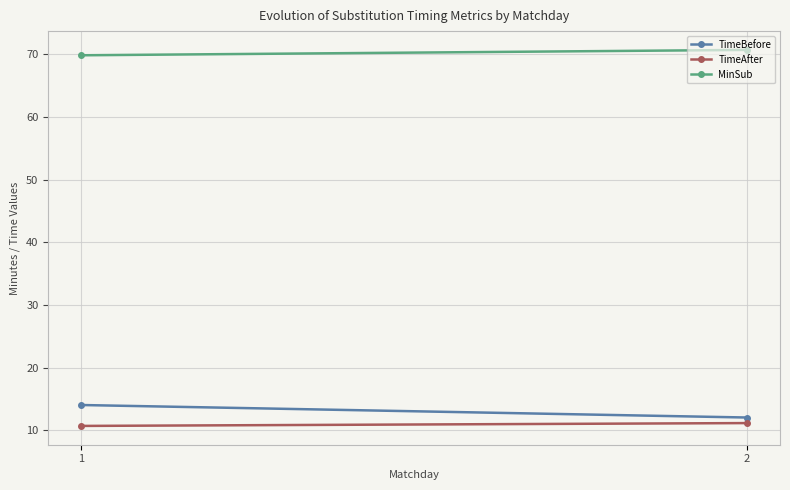

Which series changed the most between 1 and 2?

TimeBefore